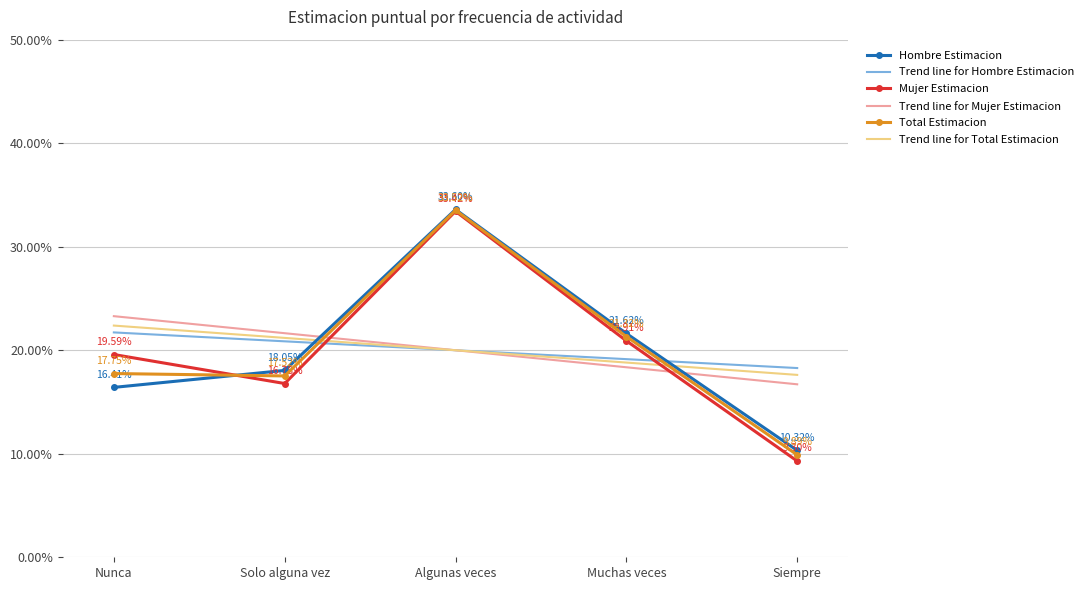

What is the value of the Trend line for Mujer Estimacion point at the 4th from the left?

0.2